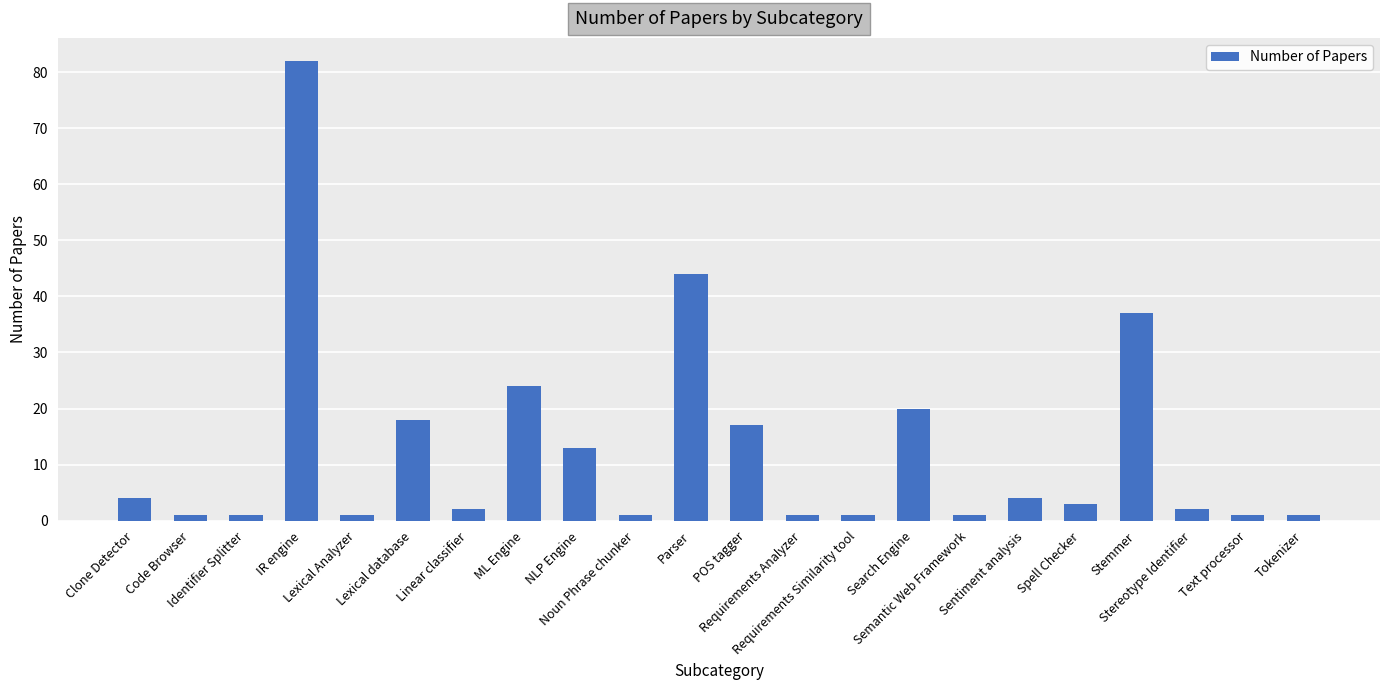

What is the smallest value displayed?

1